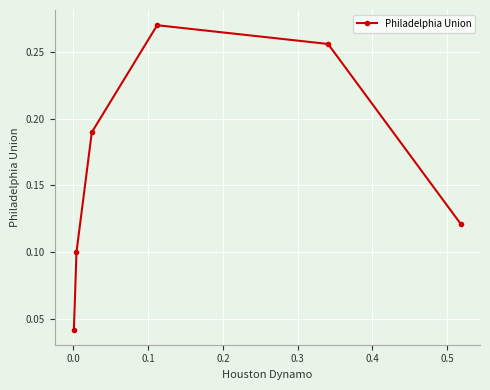

At which category does the data reach its first local peak?

0.1